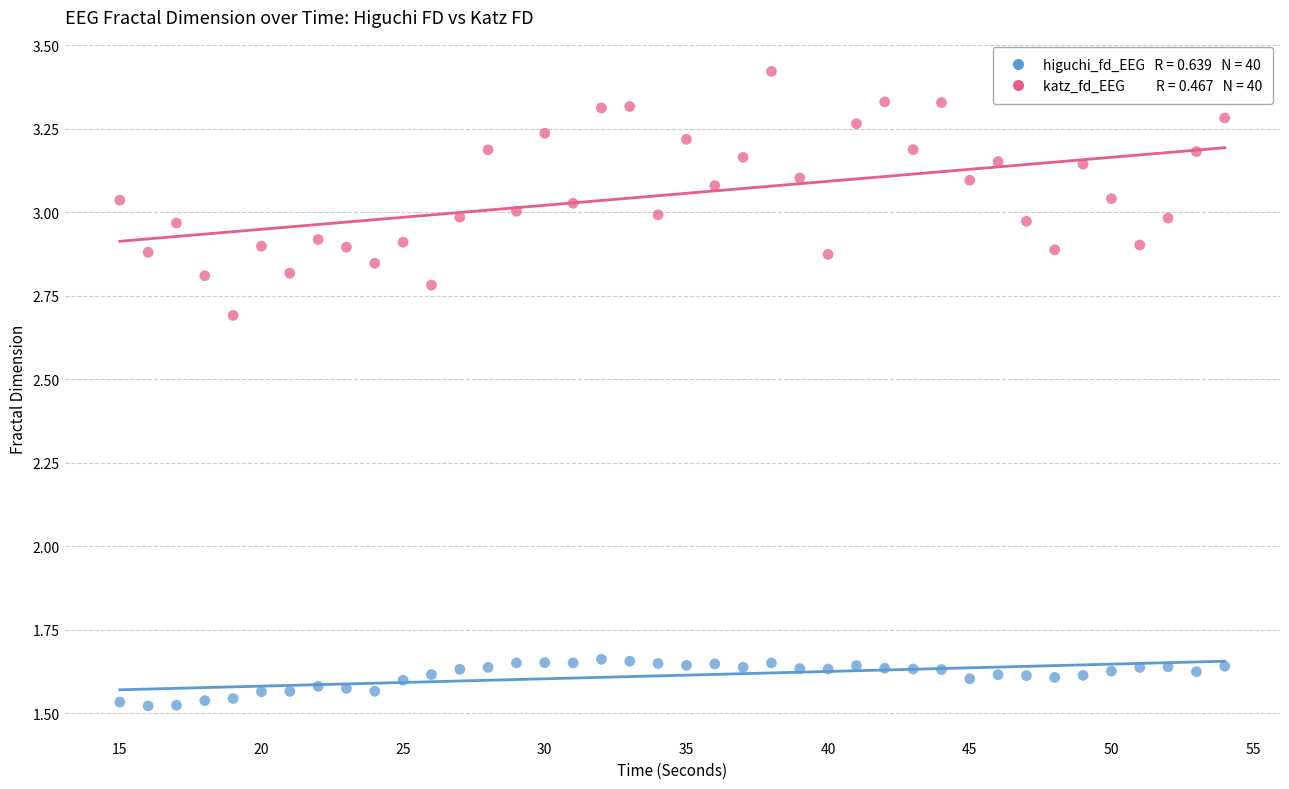

Across all data points, what is the range of X values (max minus min)?

39.0